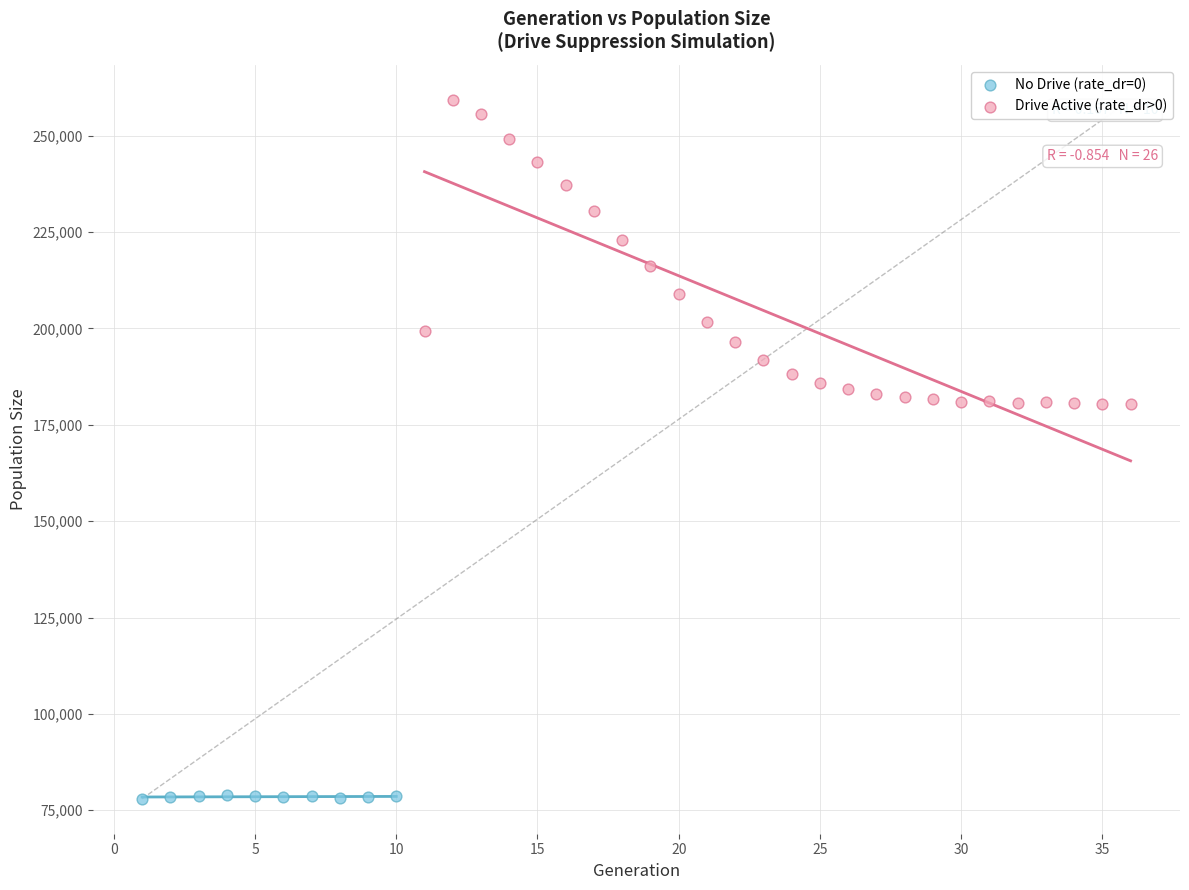

Which series reaches the maximum Y coordinate?

Drive Active (rate_dr>0)